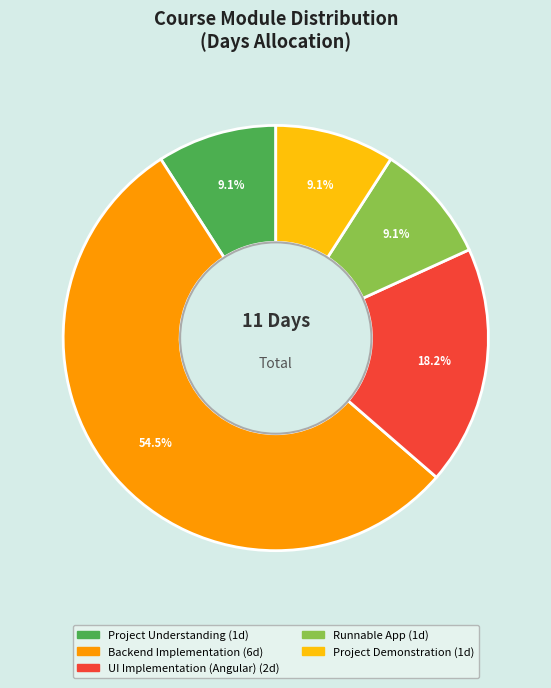

To the nearest percent, what is the difference between the UI Implementation (Angular) and Backend Implementation slice percentages?

36%